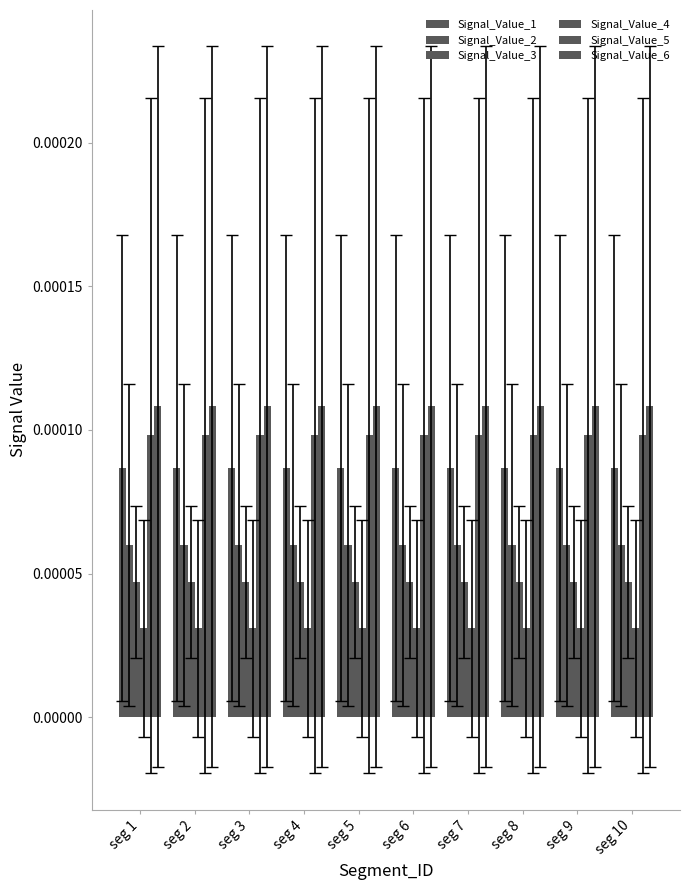

At which category does the chart reach its peak across all series?

seg 1